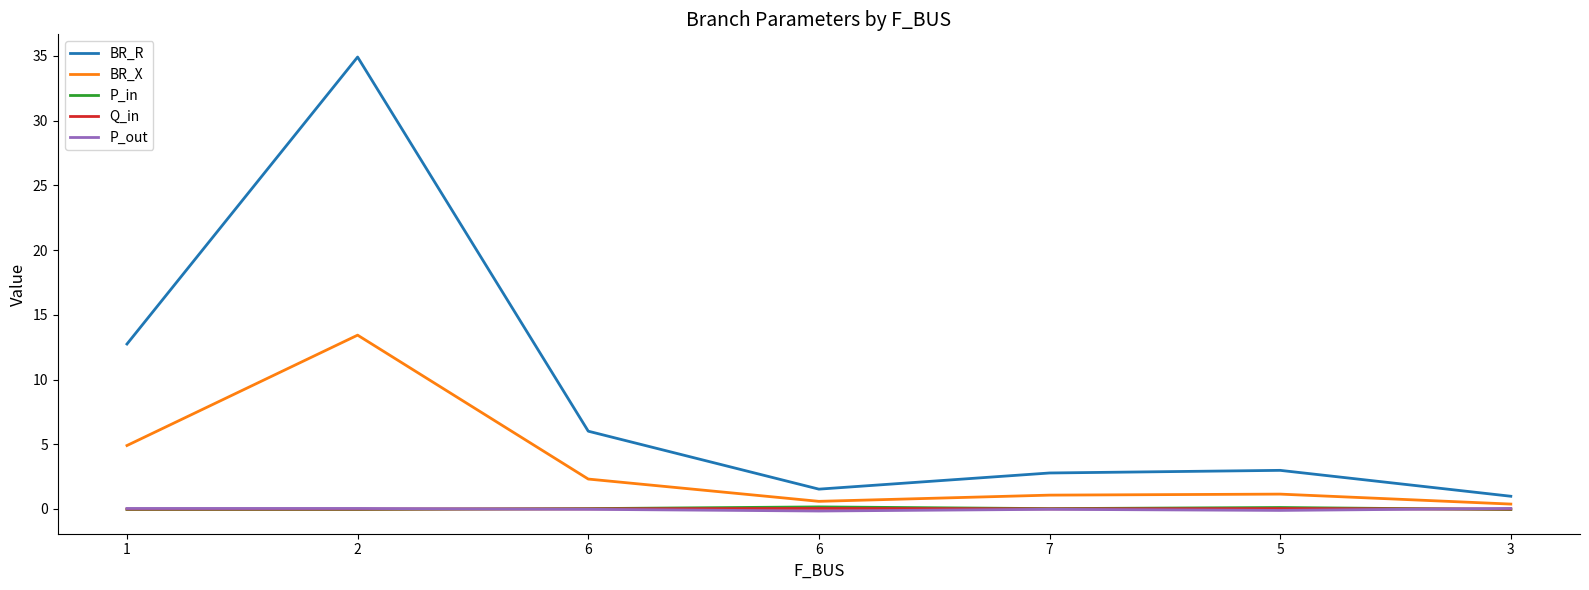

Reading left to right, transcribe all the data shown in this chart.

BR_R: 1=12.7	2=34.9	6=6.0	6=1.5	7=2.8	5=3.0	3=1.0
BR_X: 1=4.9	2=13.4	6=2.3	6=0.6	7=1.1	5=1.1	3=0.4
P_in: 1=-0.0	2=-0.0	6=0.0	6=0.2	7=0.0	5=0.1	3=-0.0
Q_in: 1=-0.0	2=-0.0	6=0.0	6=0.0	7=0.0	5=0.0	3=-0.0
P_out: 1=0.0	2=0.0	6=-0.0	6=-0.2	7=-0.0	5=-0.1	3=0.0